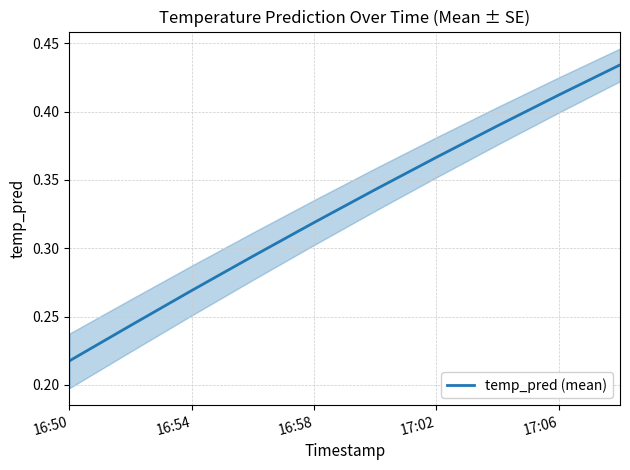

At which category does the chart reach its minimum across all series?

16:50